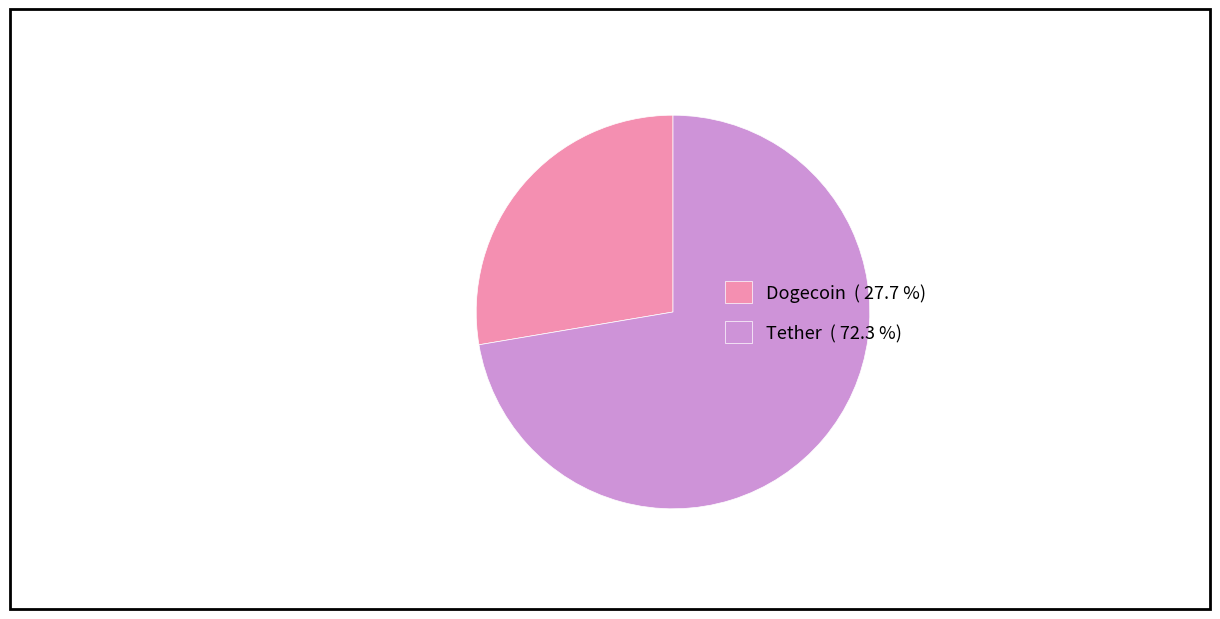

Which slice represents more than half of the pie?

Tether